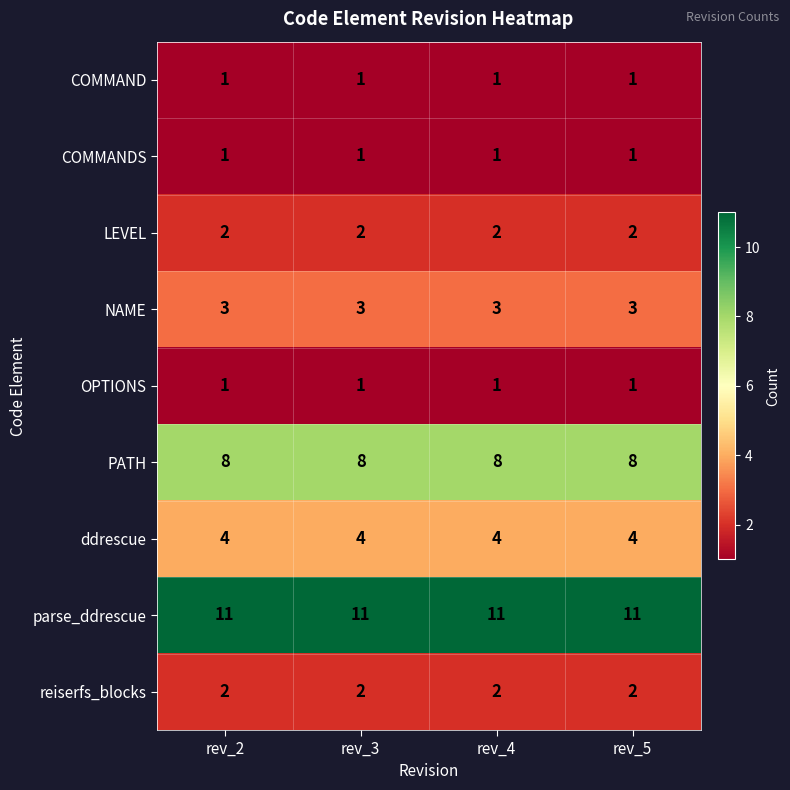

The value of reiserfs_blocks at rev_4 is 2. True or false?

True